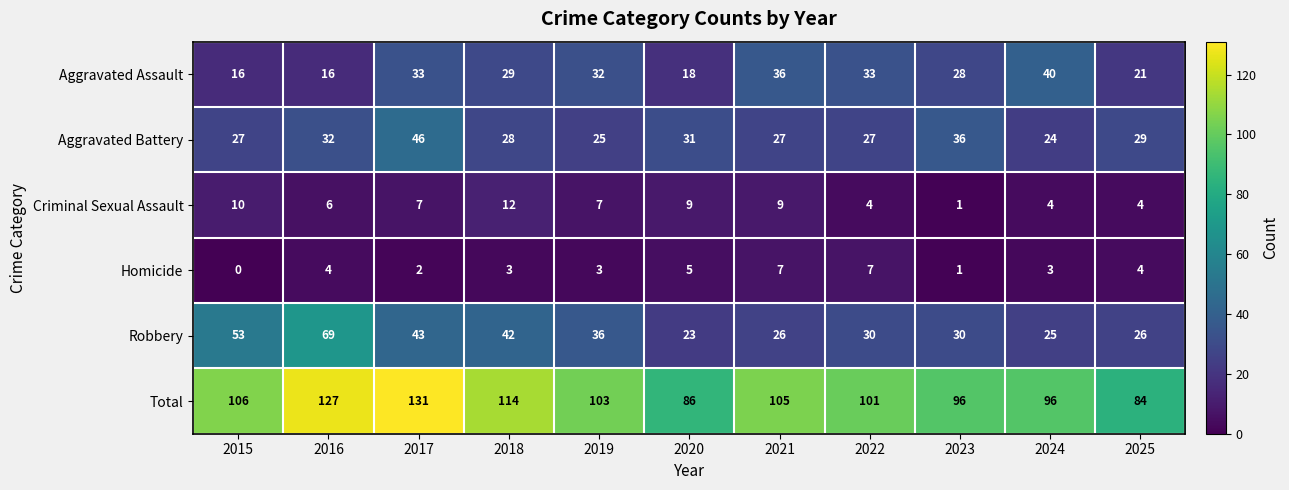

Read the Aggravated Battery value at 2019, to the nearest 5.

25